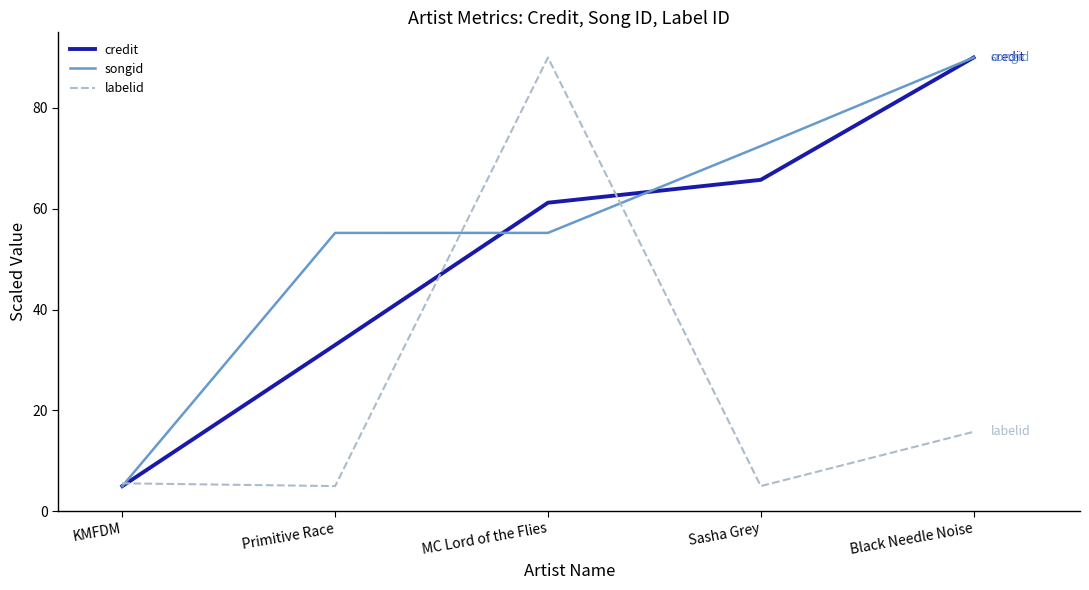

What is the smallest value displayed?

5.0